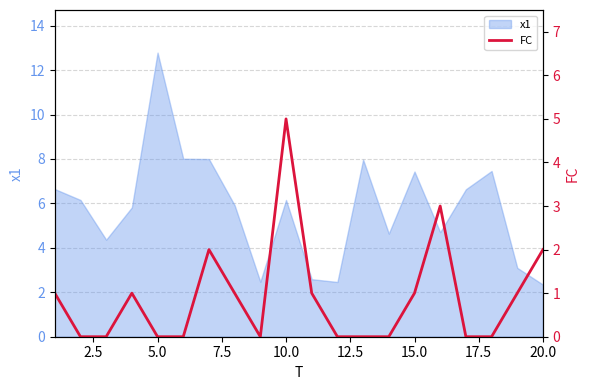

What is the lowest value of the x1 series?

2.3